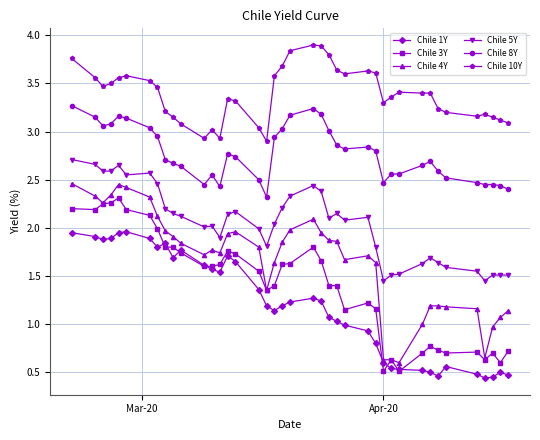

True or false: Chile 10Y and Chile 4Y intersect in this chart.

False